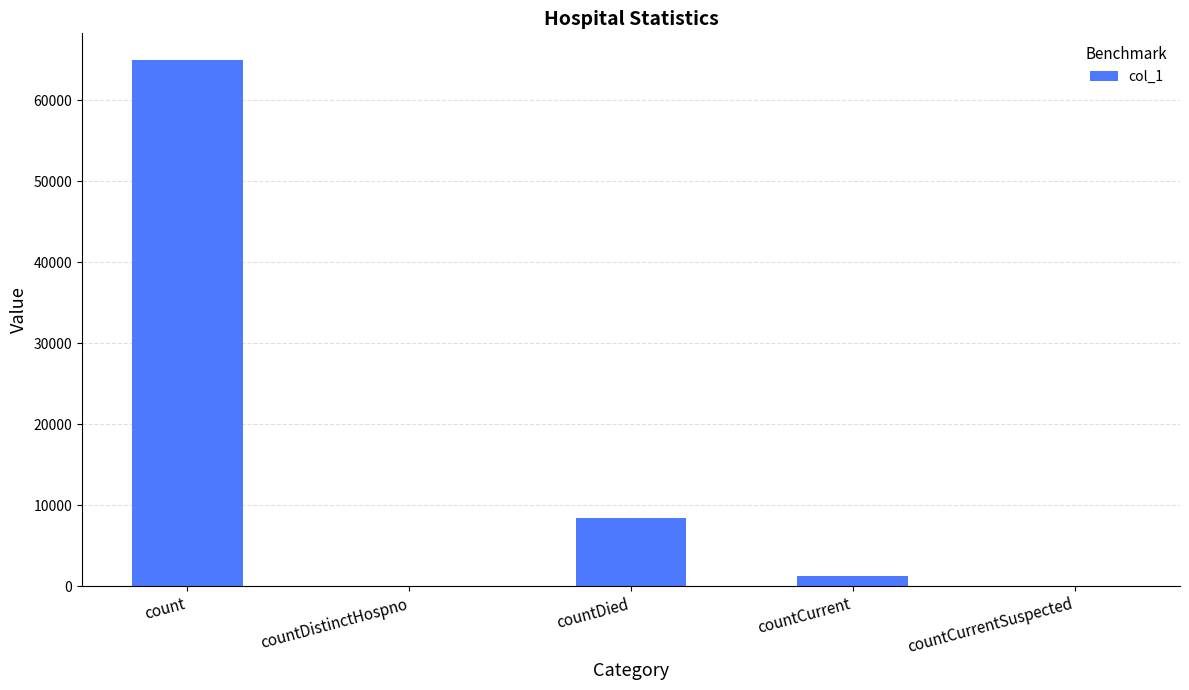

What is the sum of all values?

74685